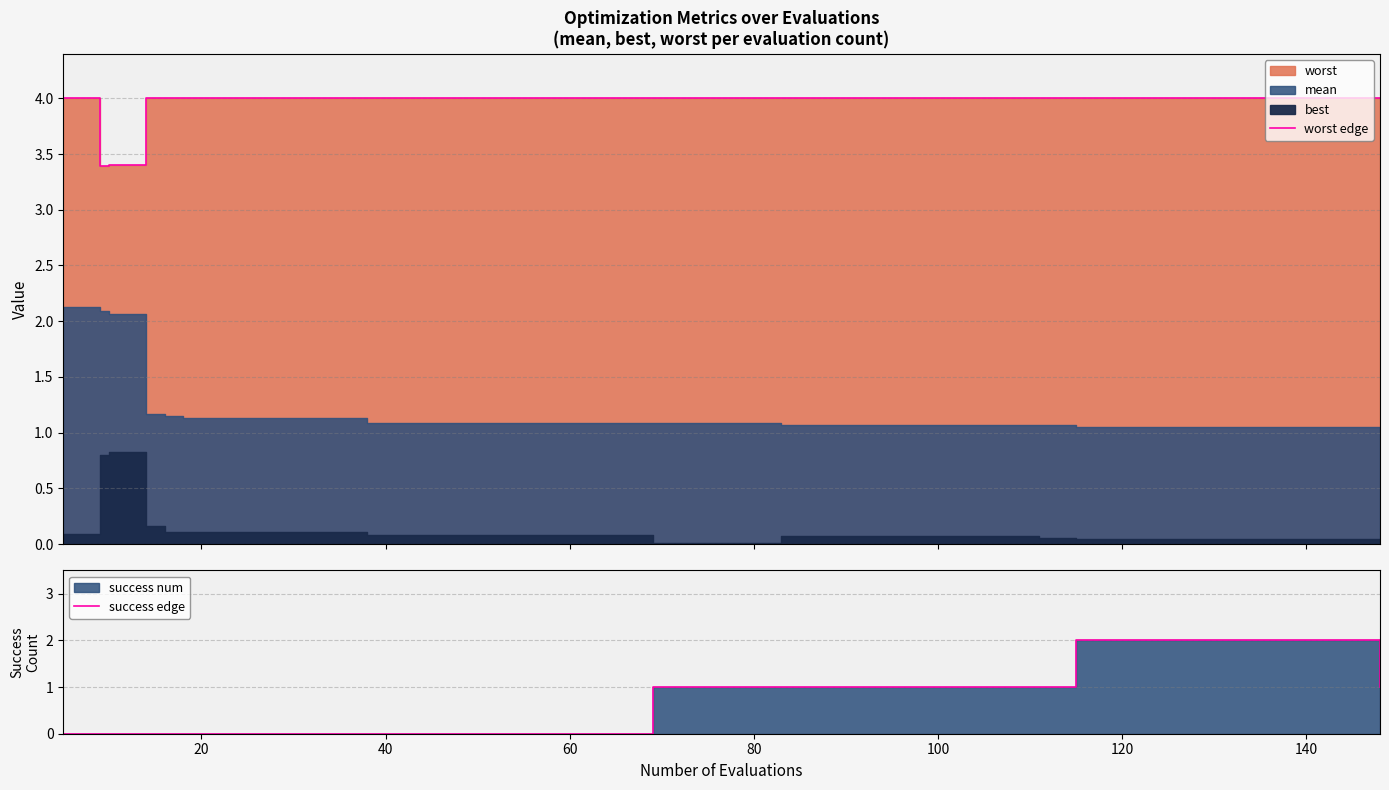

What is the difference between the maximum and minimum values in the success edge series?

2.0